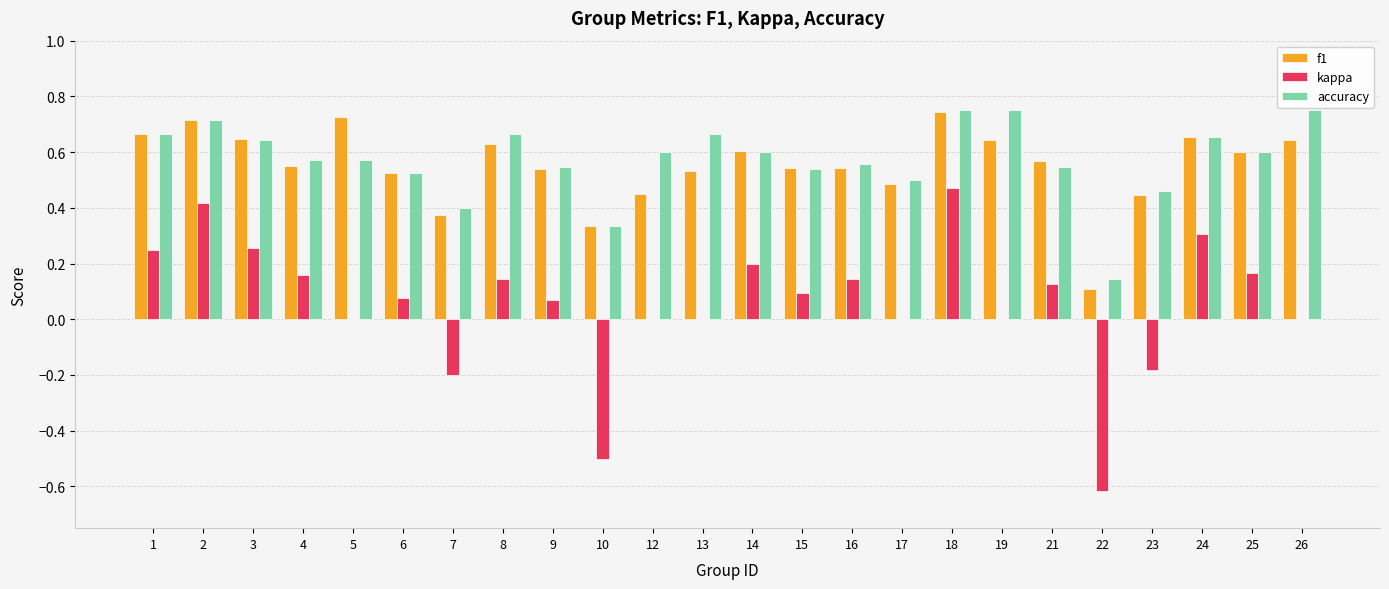

Are the bars grouped side by side (vs. stacked)?

Yes